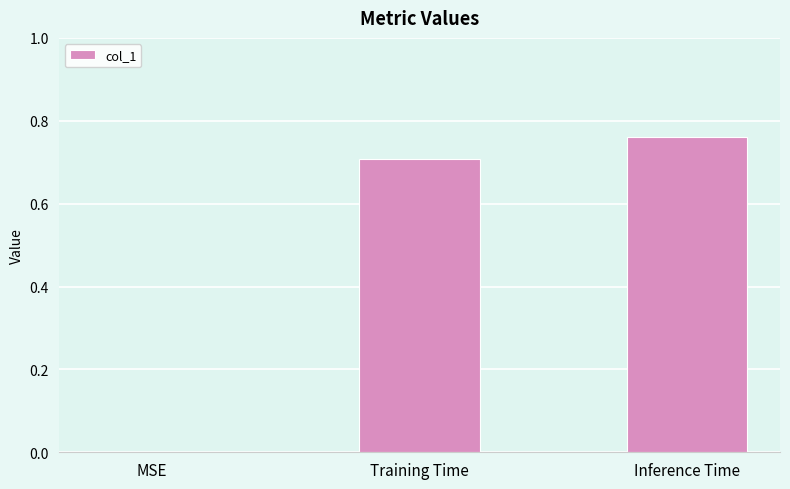

Which category has the highest value across all series?

Inference Time